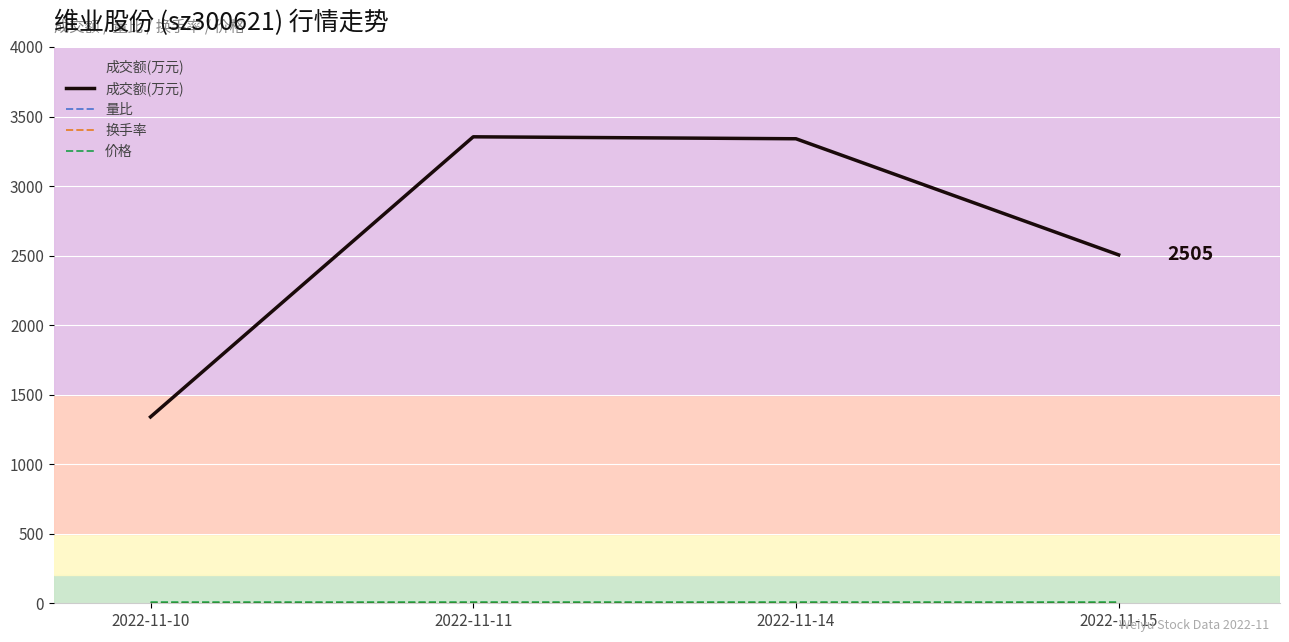

What is the smallest value displayed?

0.7